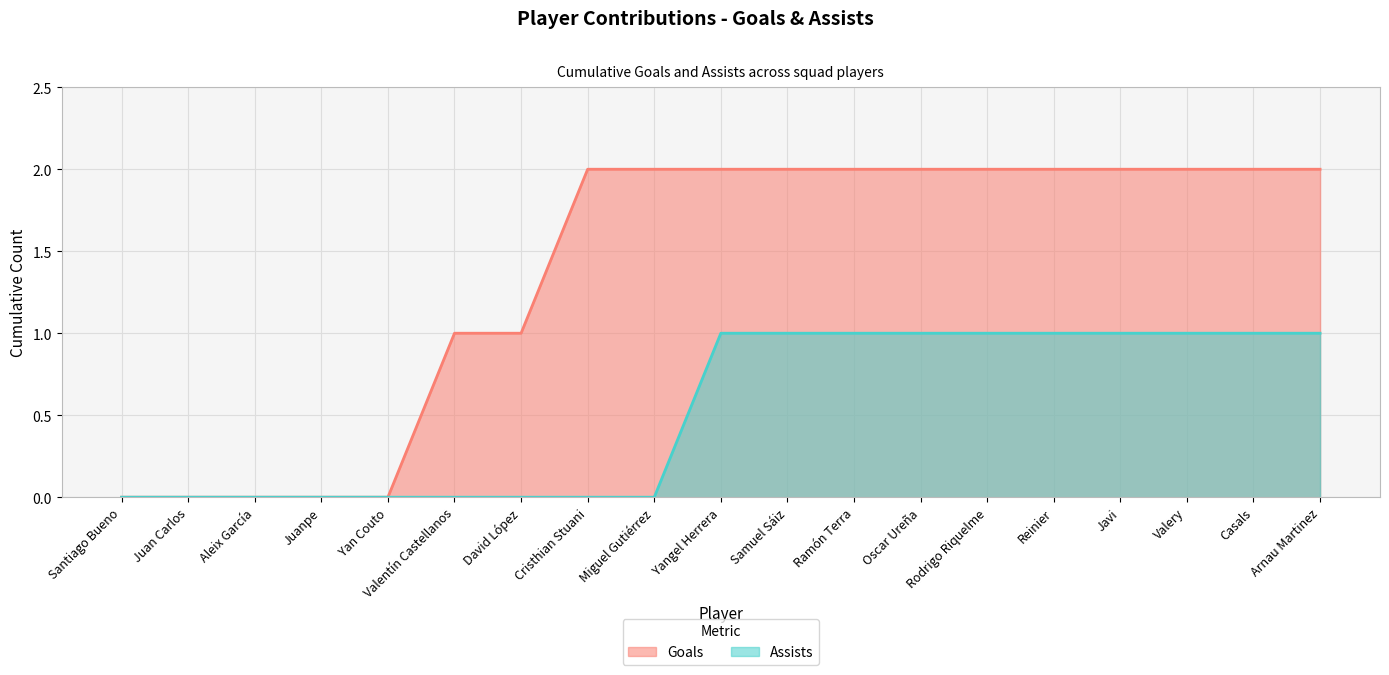

True or false: Goals has a value of -1 at Juanpe.

False